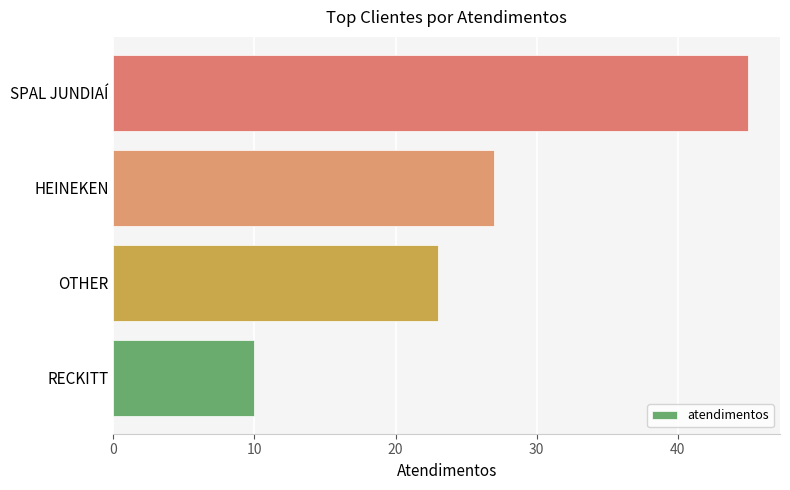

Rank the categories by value from lowest to highest.

RECKITT, OTHER, HEINEKEN, SPAL JUNDIAÍ